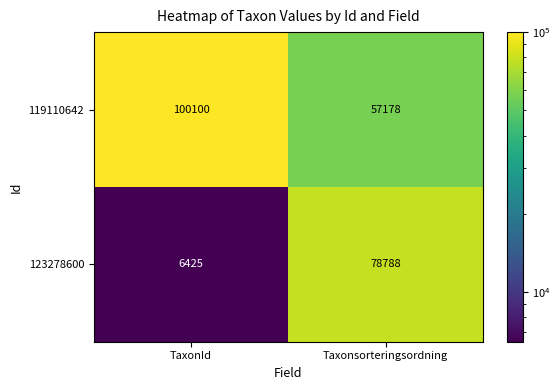

Reading left to right, what are all the values shown in this chart?

119110642: 100100	57178
123278600: 6425	78788